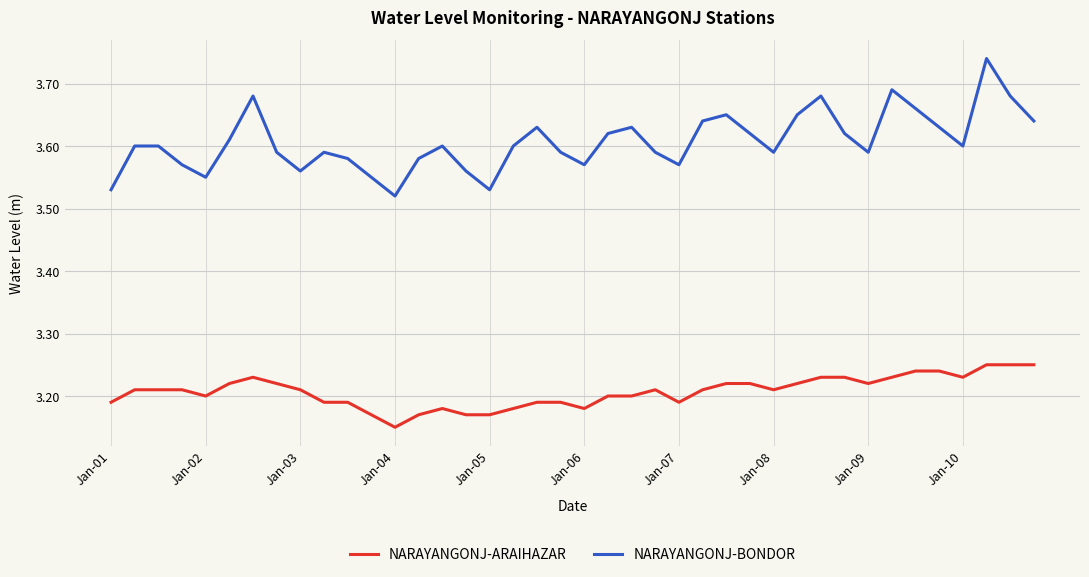

What is the difference between the maximum and minimum values in the NARAYANGONJ-ARAIHAZAR series?

0.1